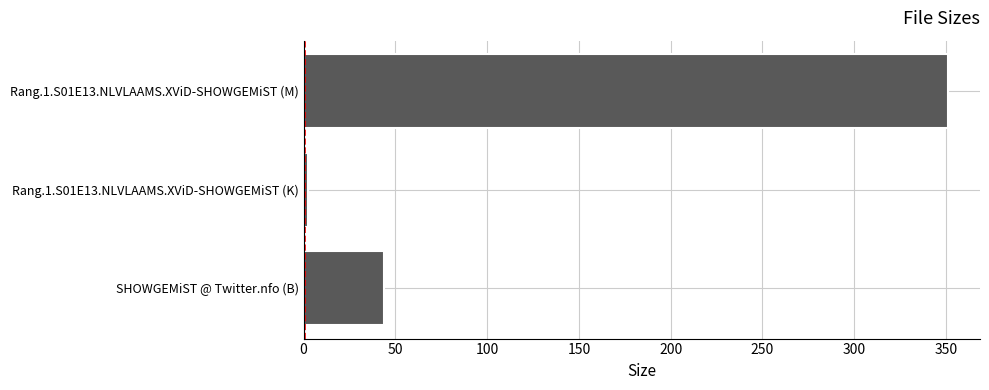

Is it true that the value at SHOWGEMiST @ Twitter.nfo (B) is 44.0?

True